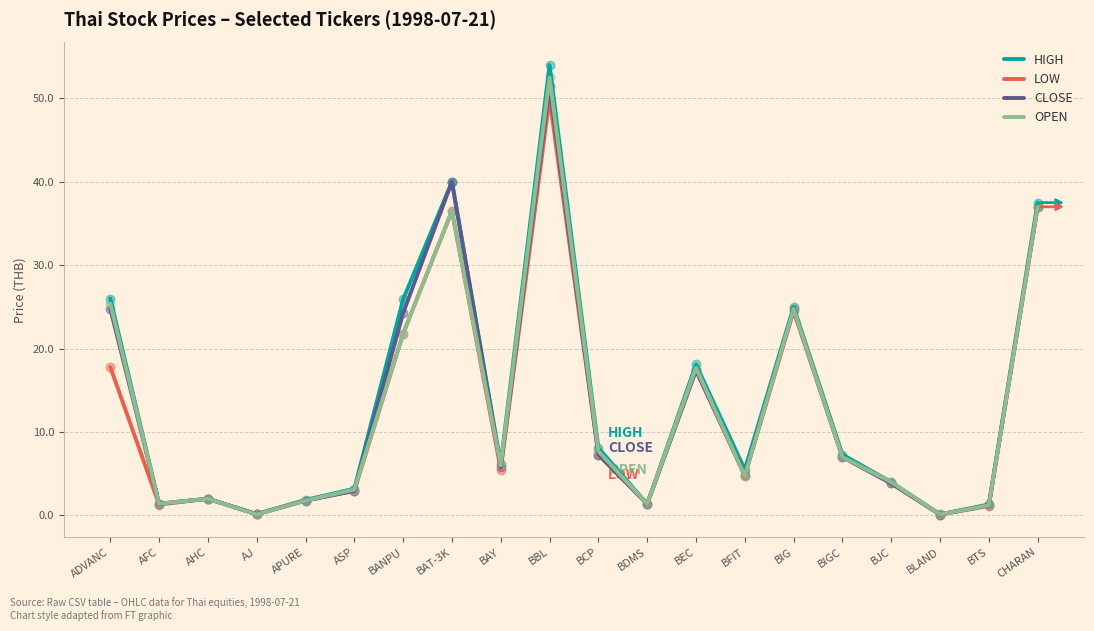

What is the total value across all series at ADVANC?

94.0